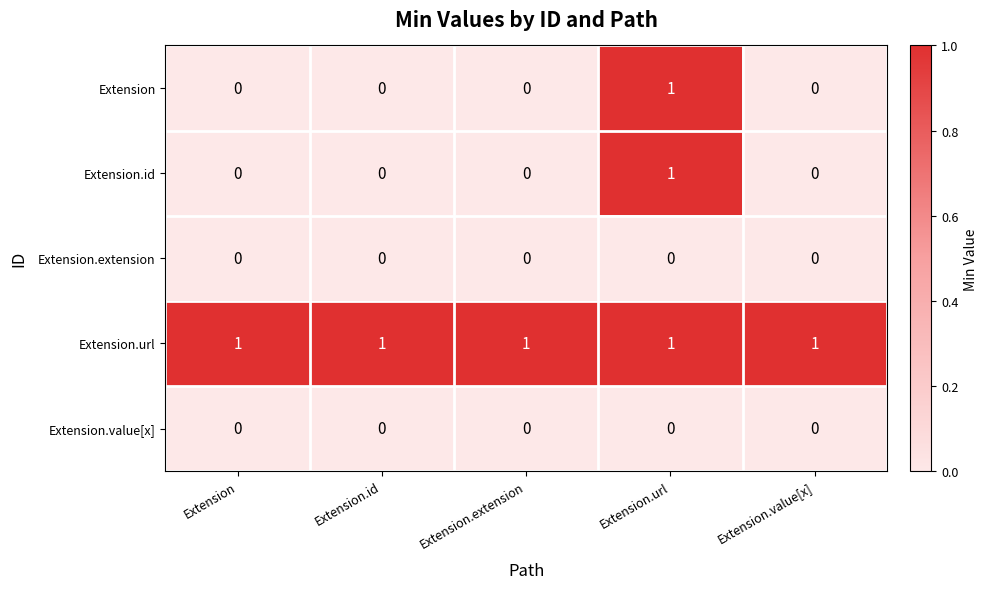

What is the total value across all series at Extension.value[x]?

1